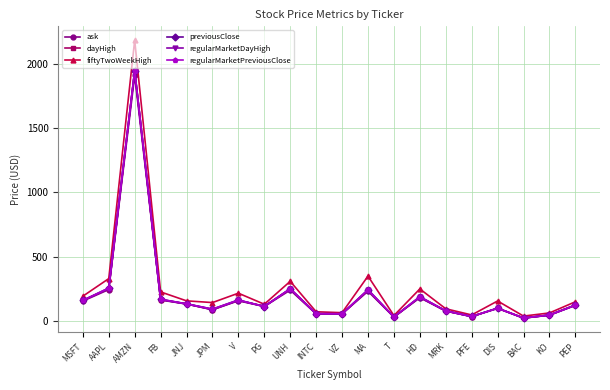

Is this an area chart (filled region under the line)?

No